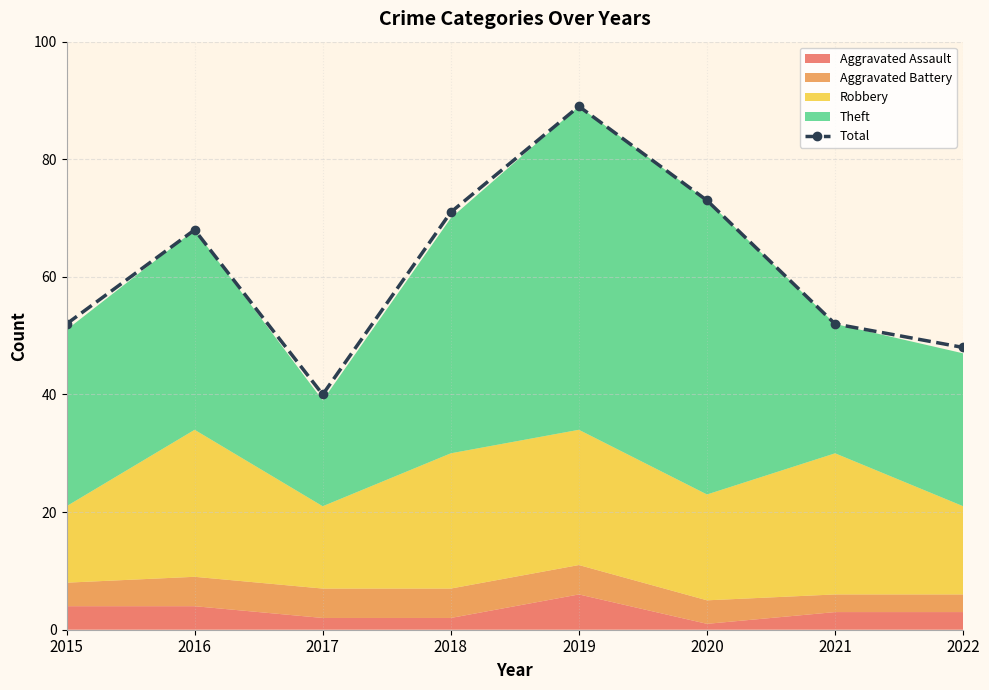

How many data points in Total are less than 68?

4